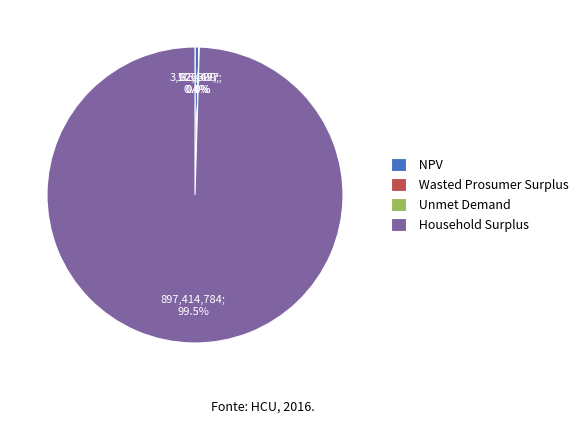

What is the largest slice in the pie chart?

Household Surplus